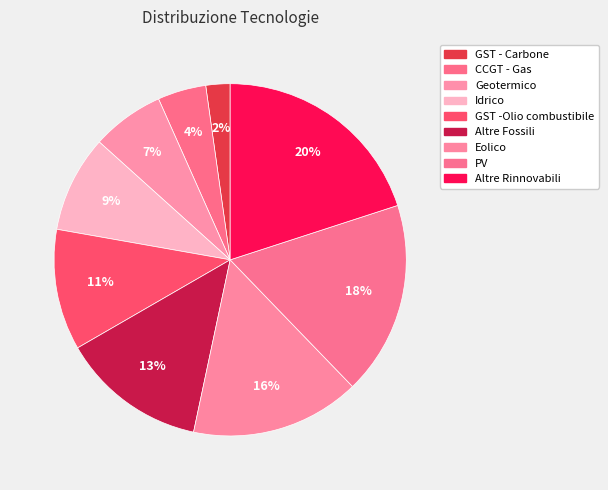

Is it true that Geotermico is 21% of the pie?

False